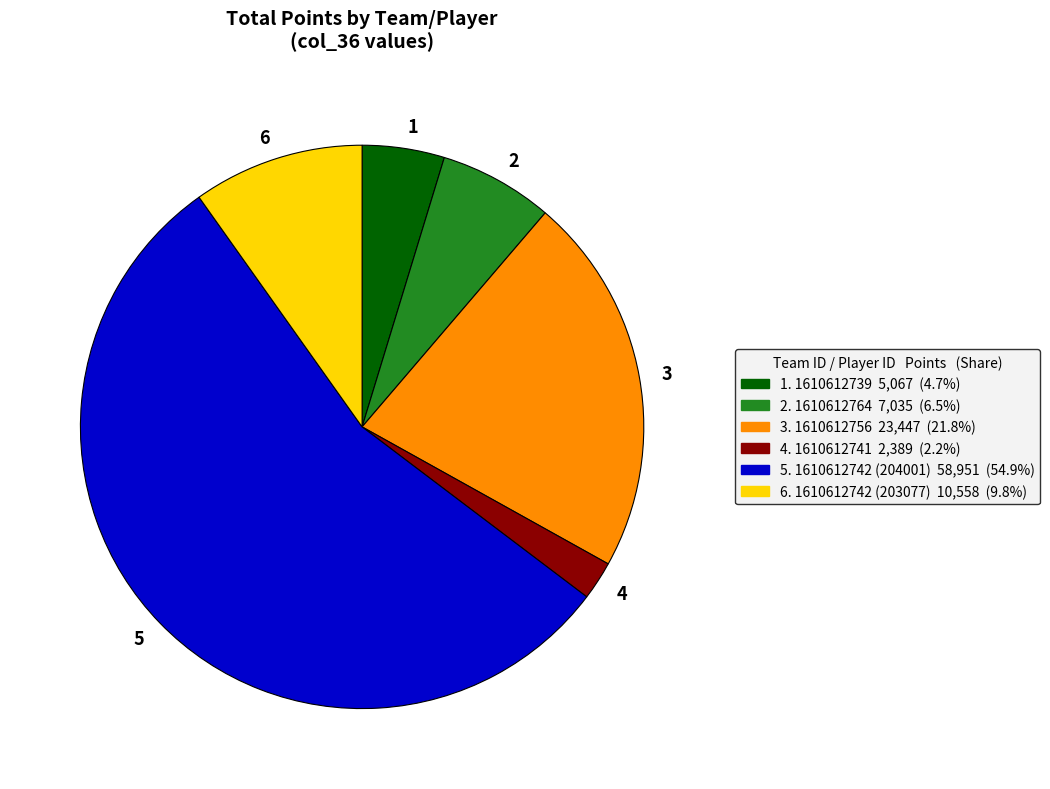

Which slice represents more than half of the pie?

5